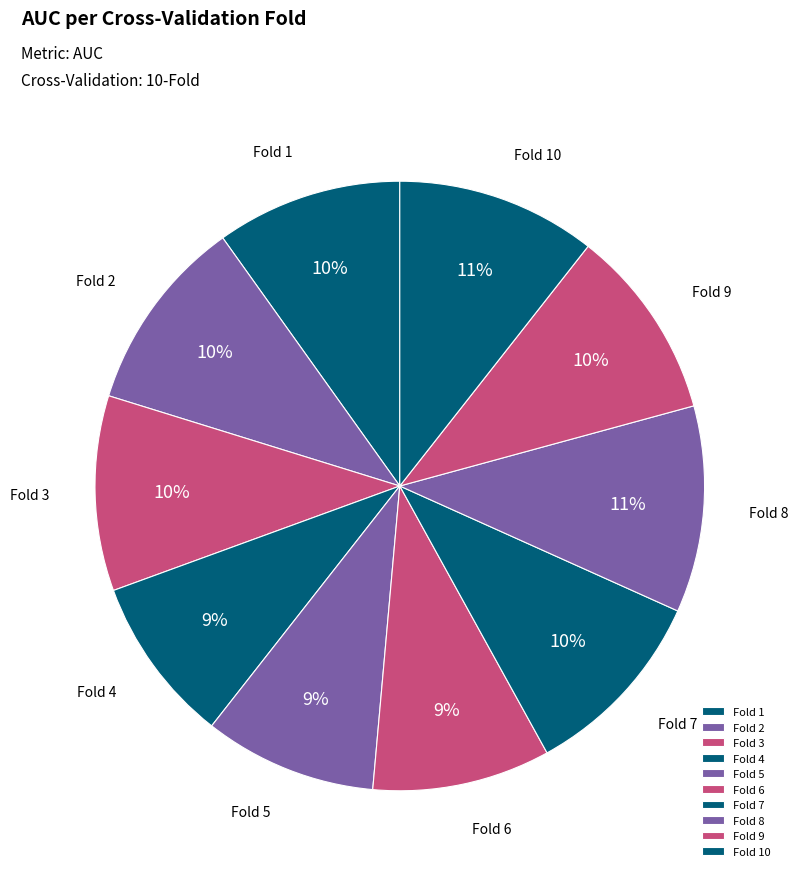

The Fold 8 slice represents 11% of the pie. True or false?

True